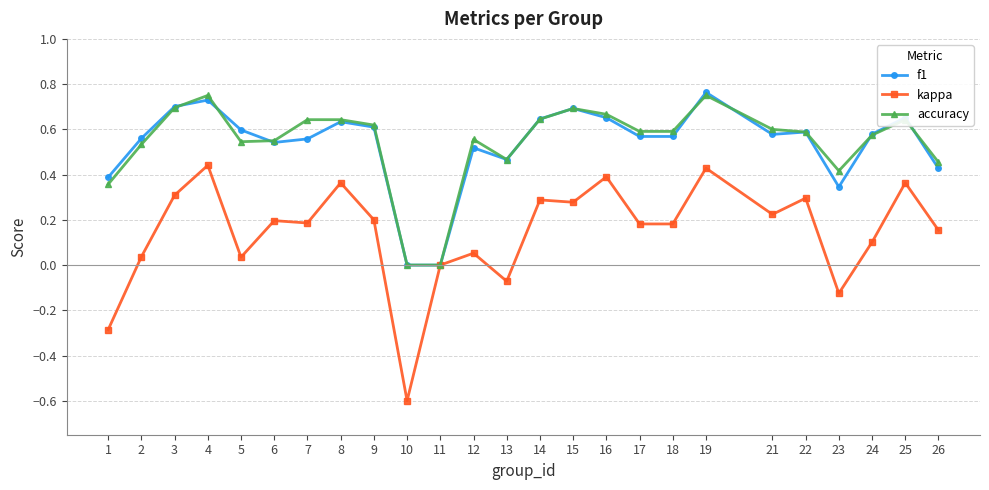

How many lines are shown in the chart?

3